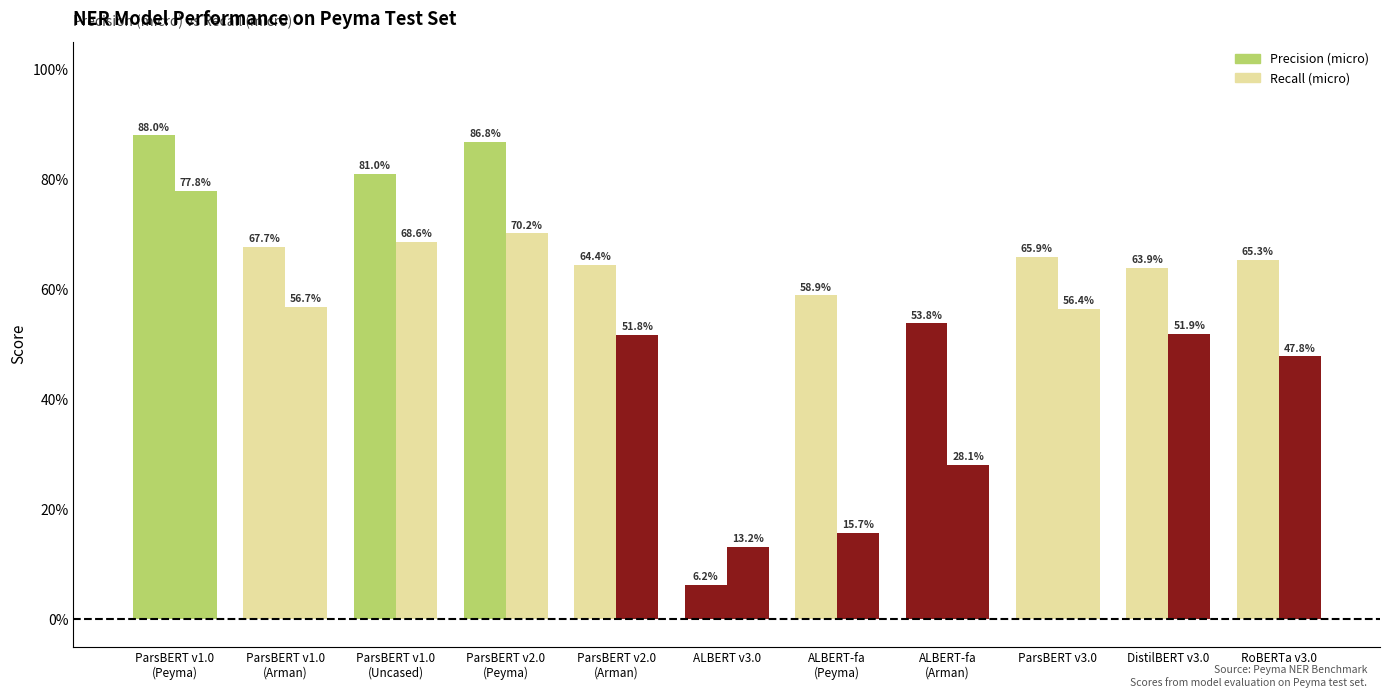

What is the sum of the Precision (micro) - Peyma values at RoBERTa v3.0 and ParsBERT v1.0
(Arman)?

1.3